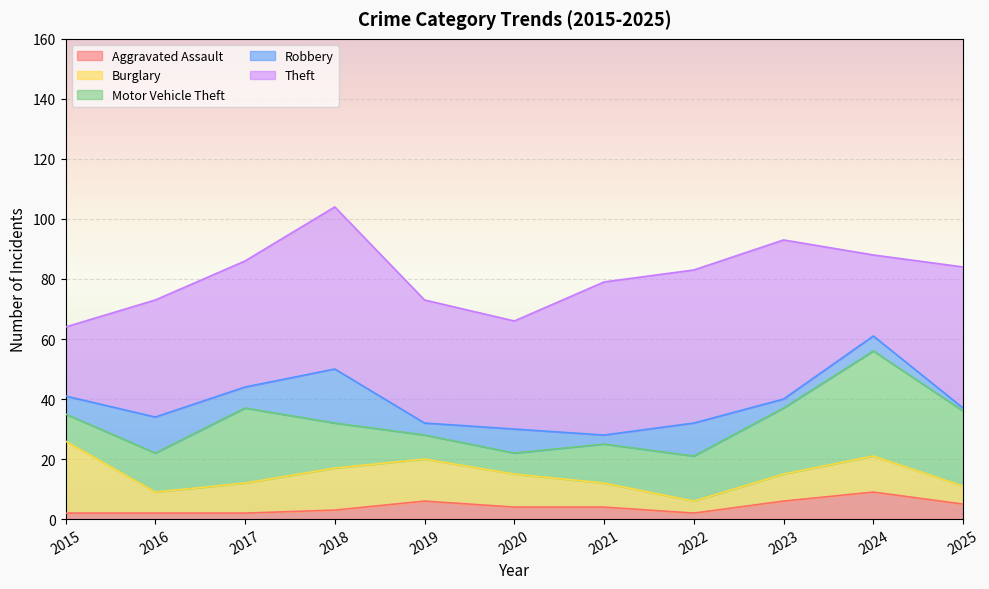

What is the minimum value shown in the chart?

1